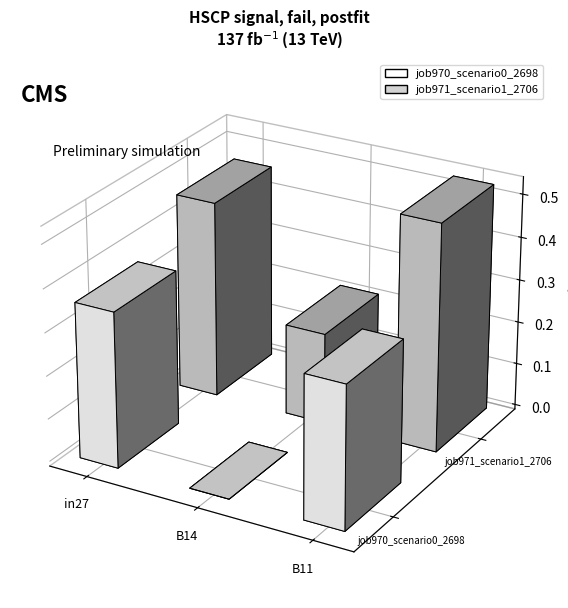

List the series in order of their overall mean, highest first.

job971_scenario1_2706, job970_scenario0_2698